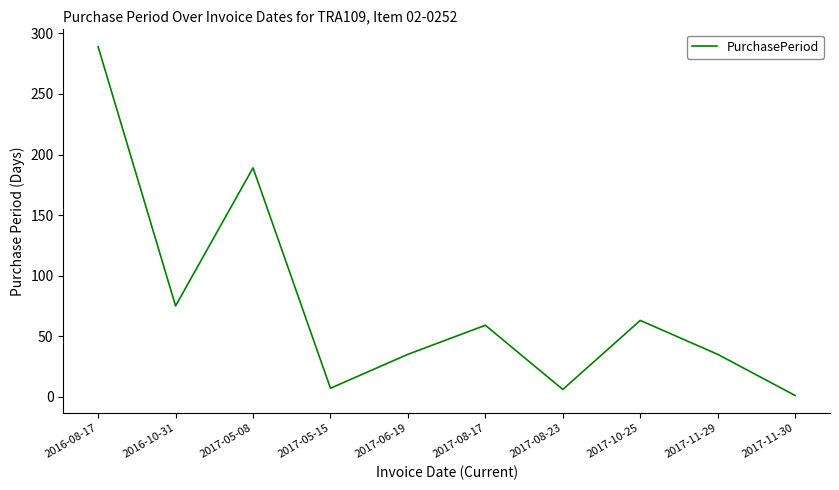

What is the ratio of the value at 2017-08-23 to the value at 2017-05-15?

0.9